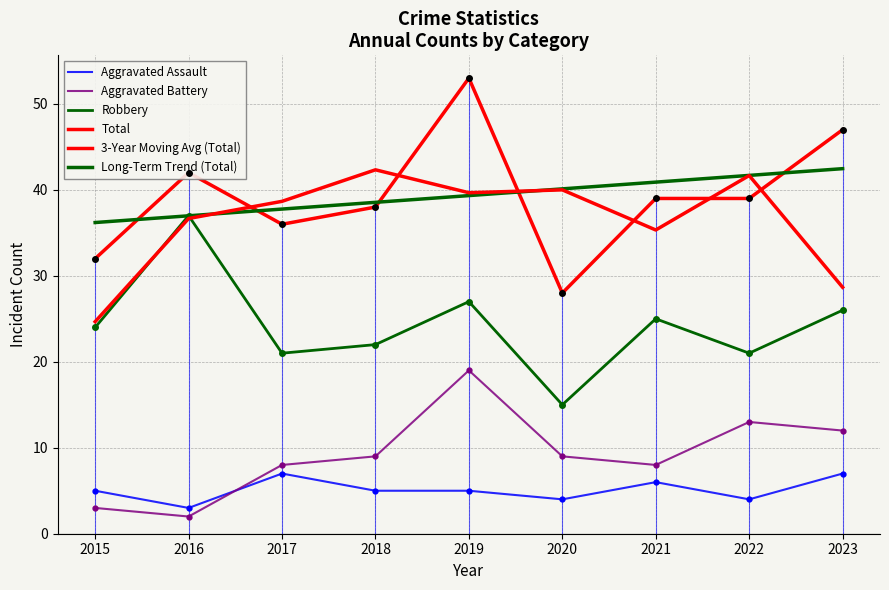

What is the average value of the Total series?

39.3